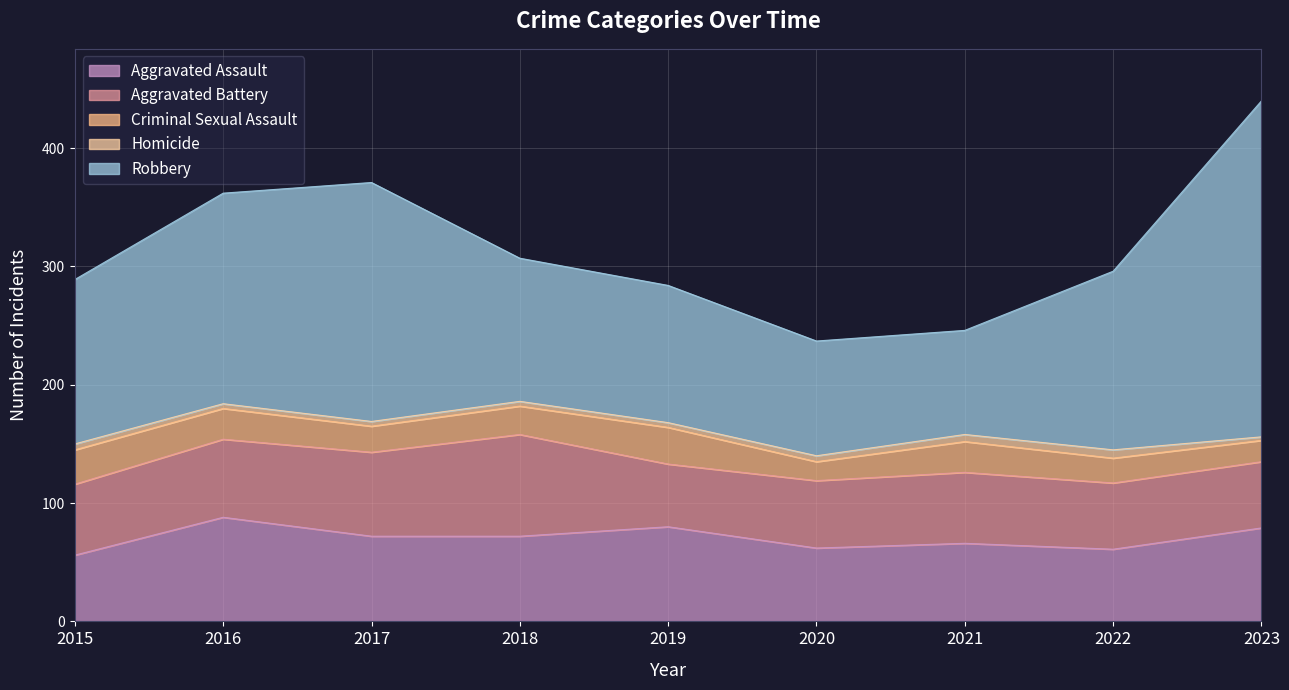

What are all the series names shown in the legend?

Aggravated Assault, Aggravated Battery, Criminal Sexual Assault, Homicide, Robbery